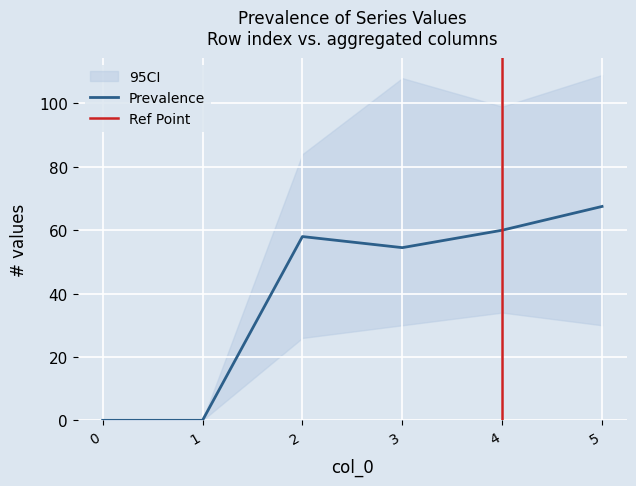

At which category is the sum across all series the highest?

5